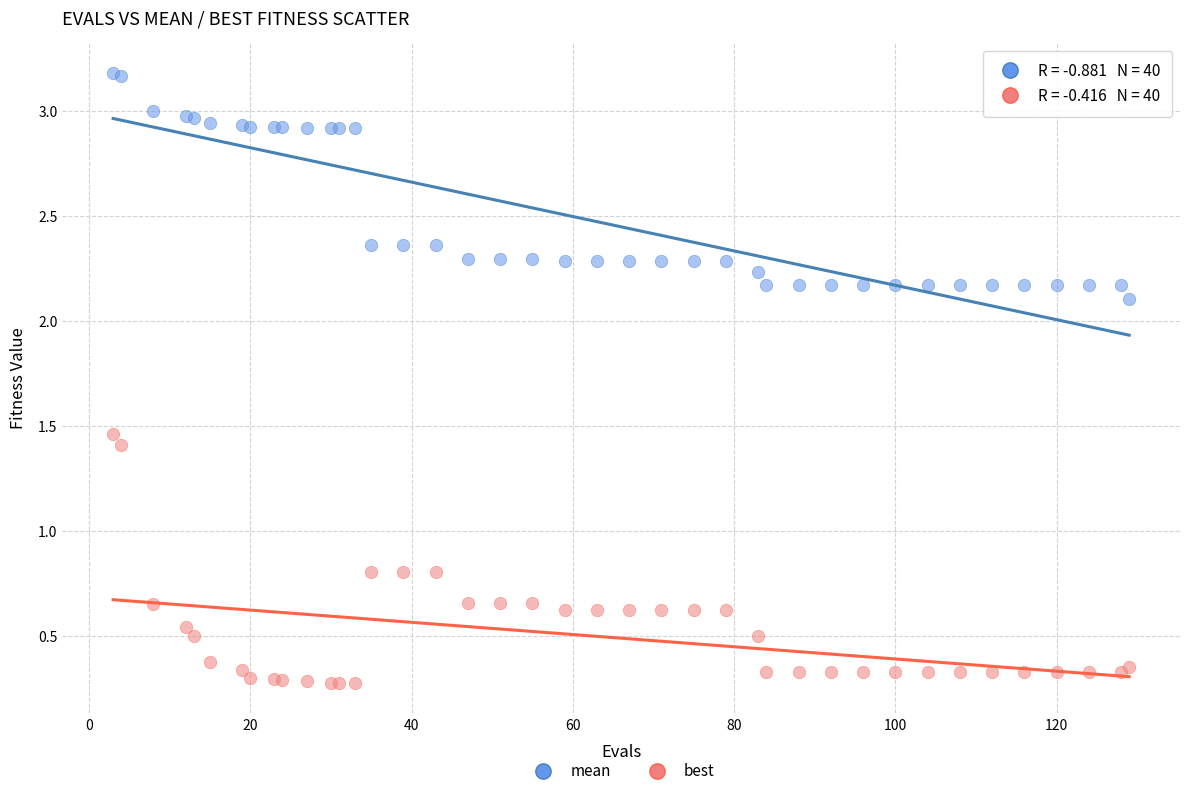

Which series reaches the minimum Y coordinate?

best